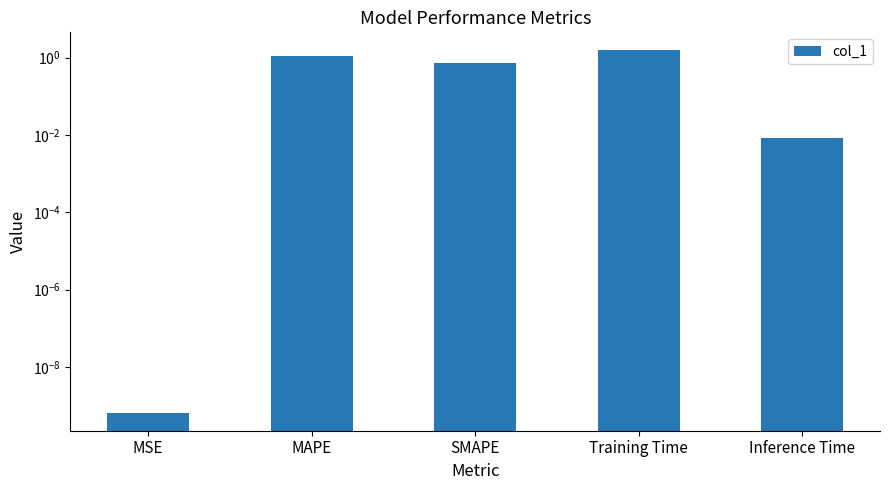

What is the difference between the values at MAPE and SMAPE?

0.4